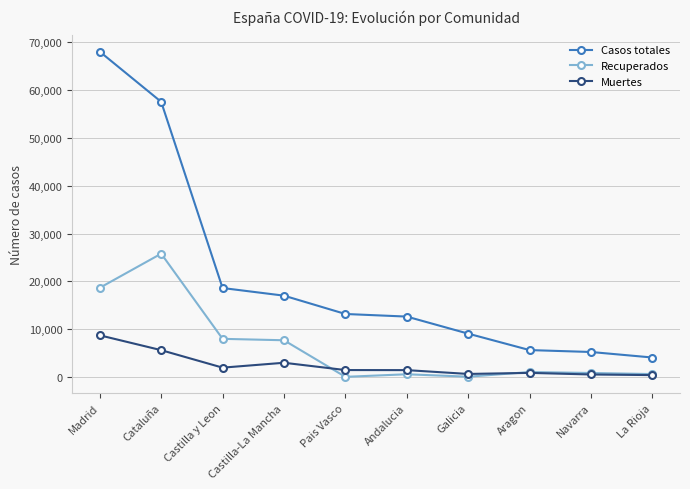

Is the value of Casos totales at Galicia greater than the value of Recuperados at La Rioja?

Yes